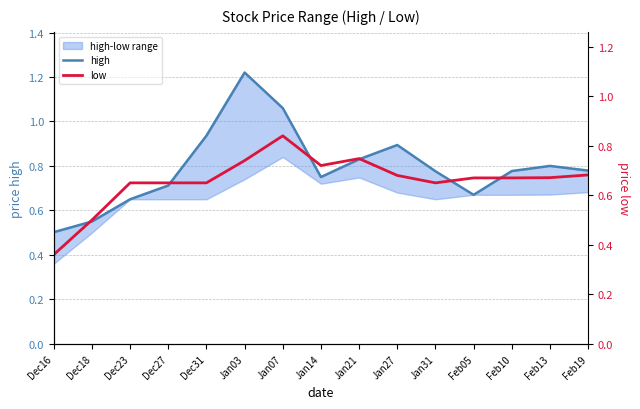

How many interior local valleys does the high series have?

2